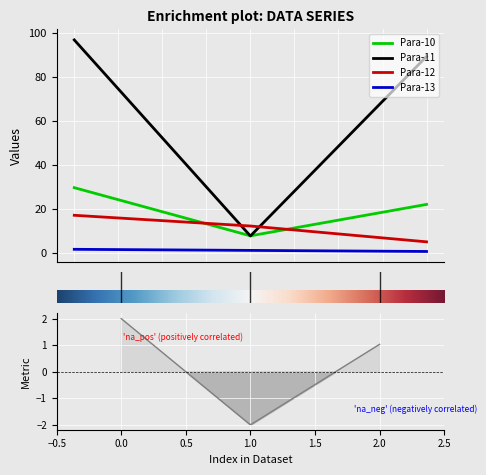

Is it true that Para-10 equals 11.9 at 0.0?

False